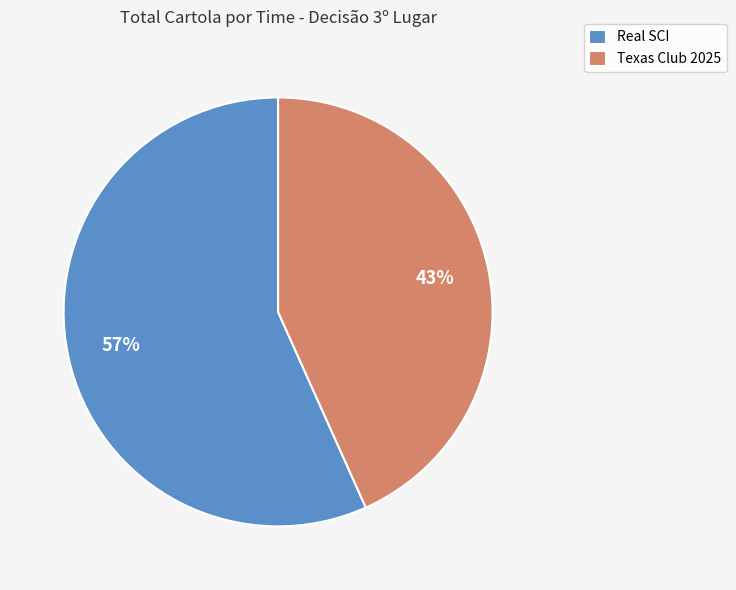

What is the majority slice?

Real SCI